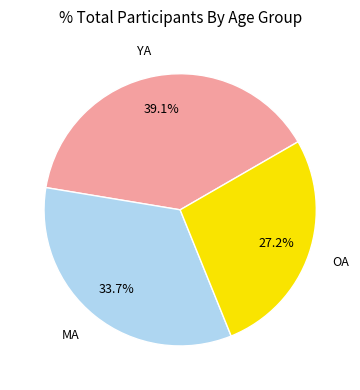

Between YA and OA, which is larger?

YA